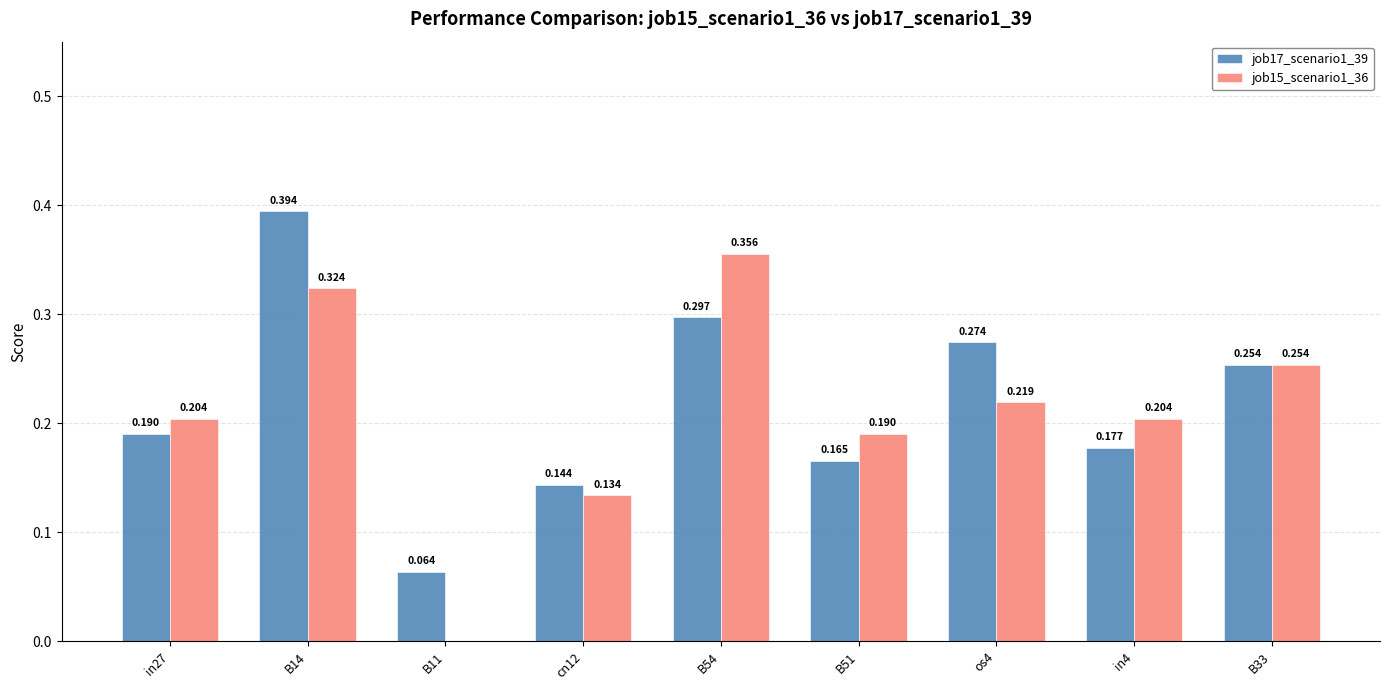

Are the bars grouped side by side (vs. stacked)?

Yes